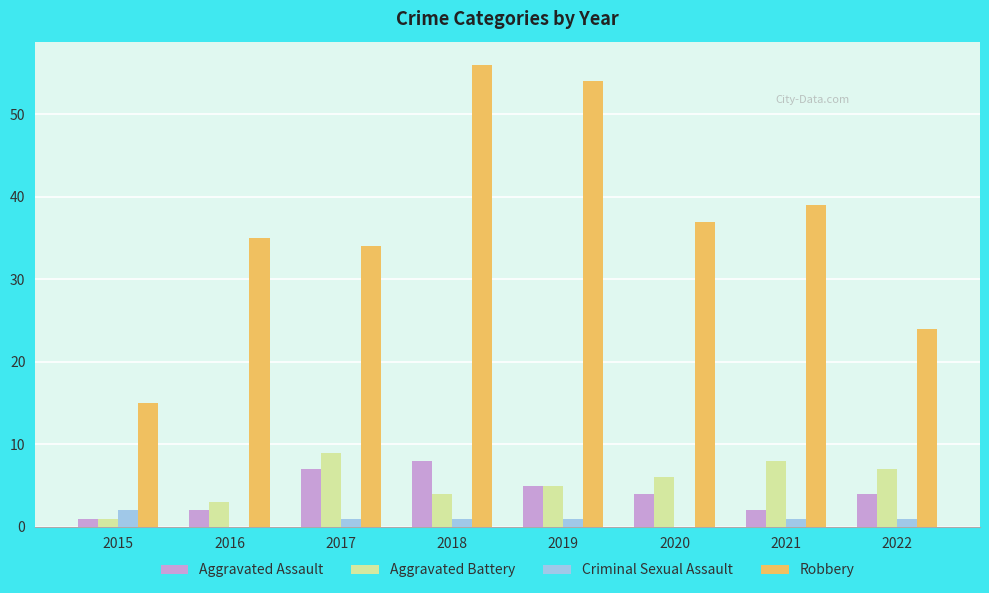

The value of Robbery at 2020 is 37. True or false?

True